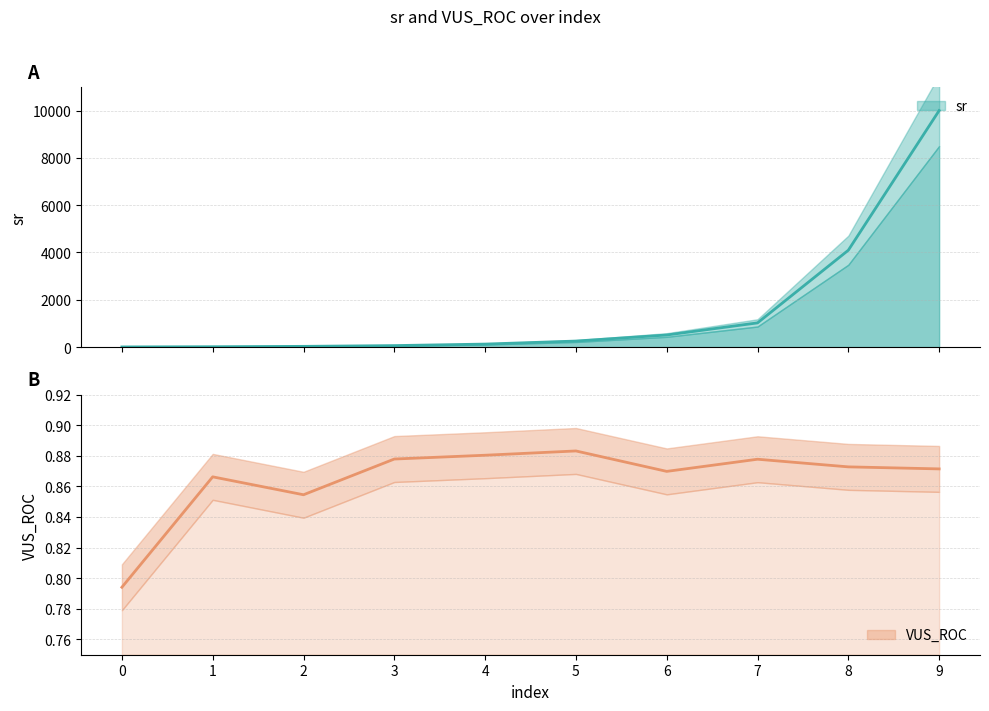

The VUS_ROC series shows 0.9 at 2. True or false?

True